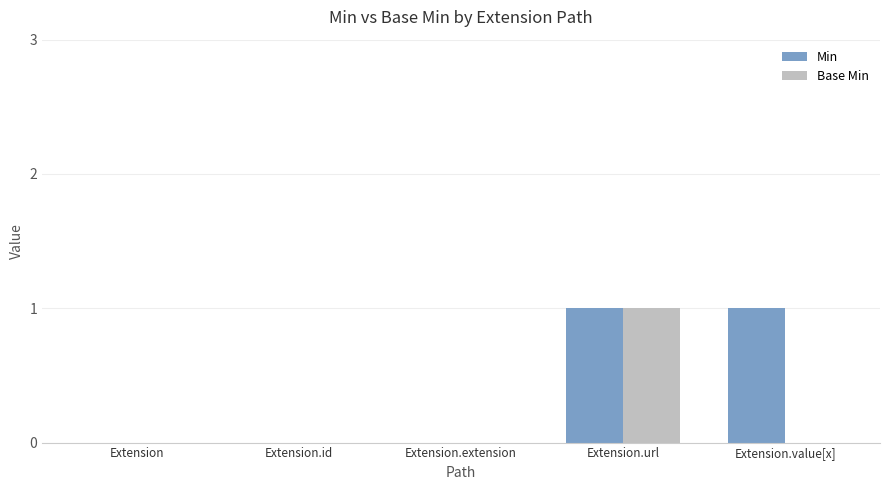

Which series has the largest total across all categories?

Min